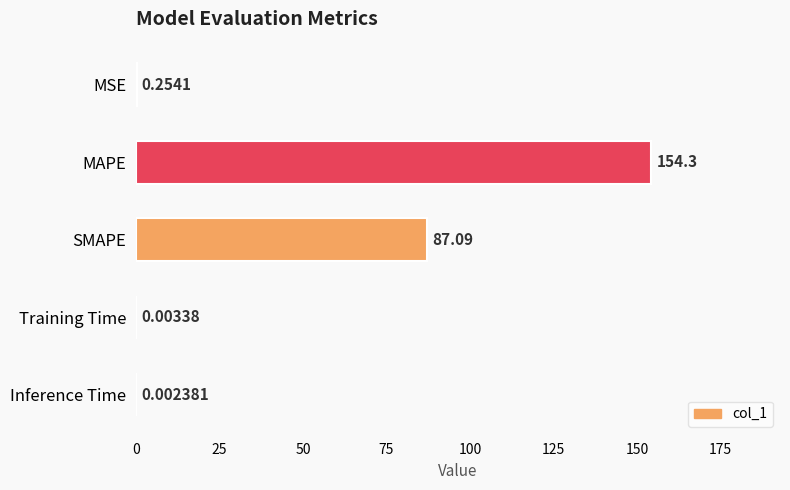

Which has a higher value, Training Time or SMAPE?

SMAPE